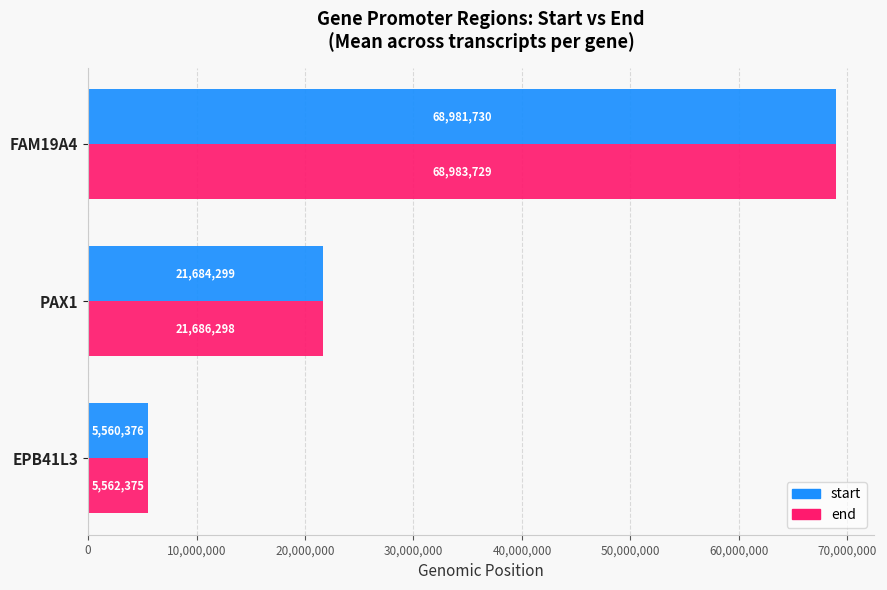

True or false: start has a value of 9311426 at PAX1.

False